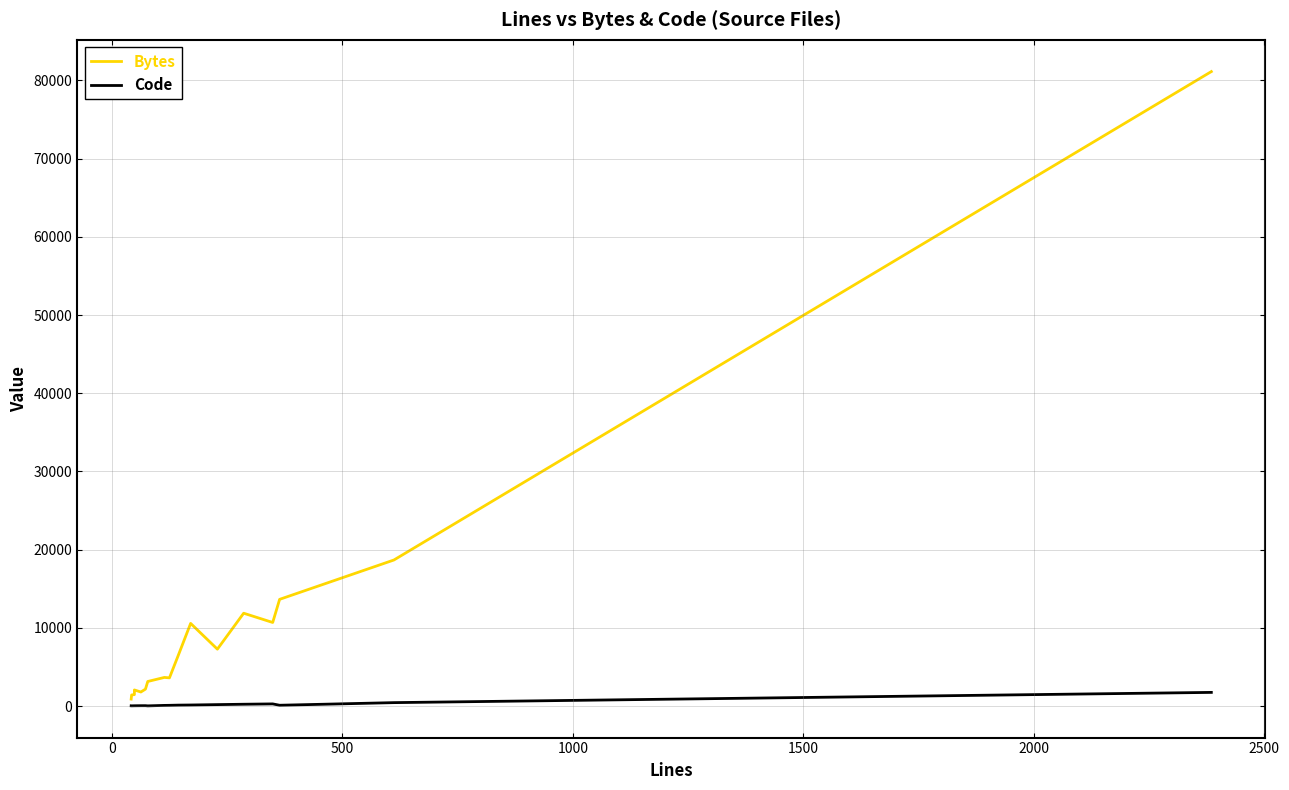

How many interior local valleys does the Code series have?

3